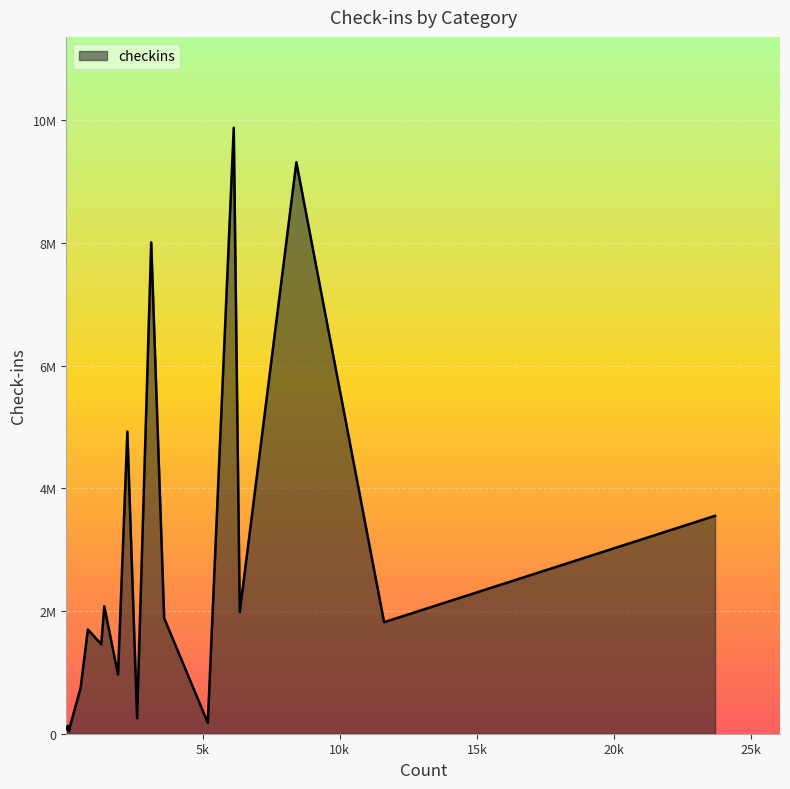

True or false: the data shows 747410 at Park.

True